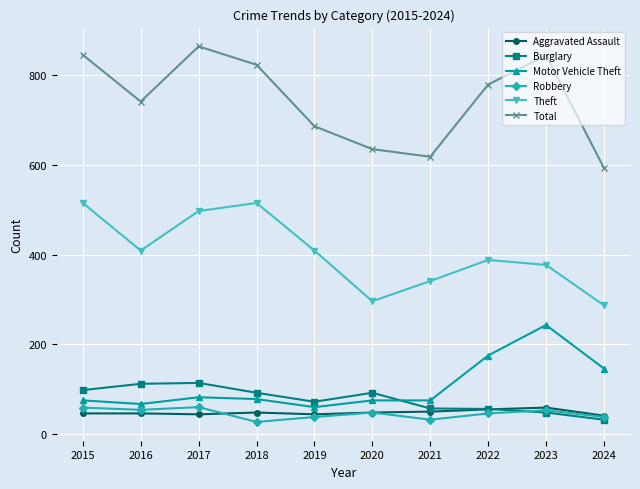

Where is the first local minimum for Burglary?

2019